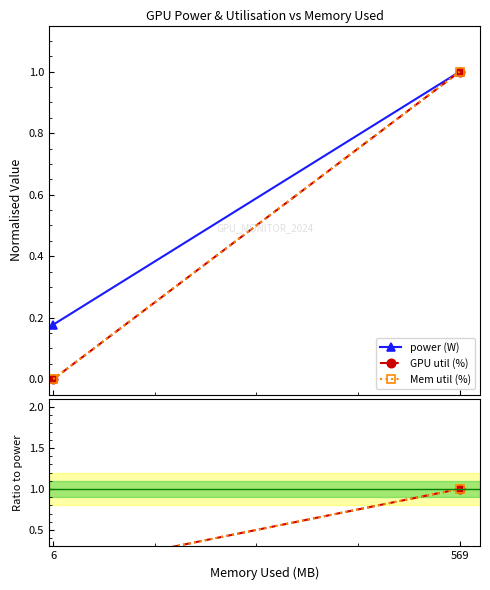

What are all the series names shown in the legend?

power (W), GPU util (%), Mem util (%)